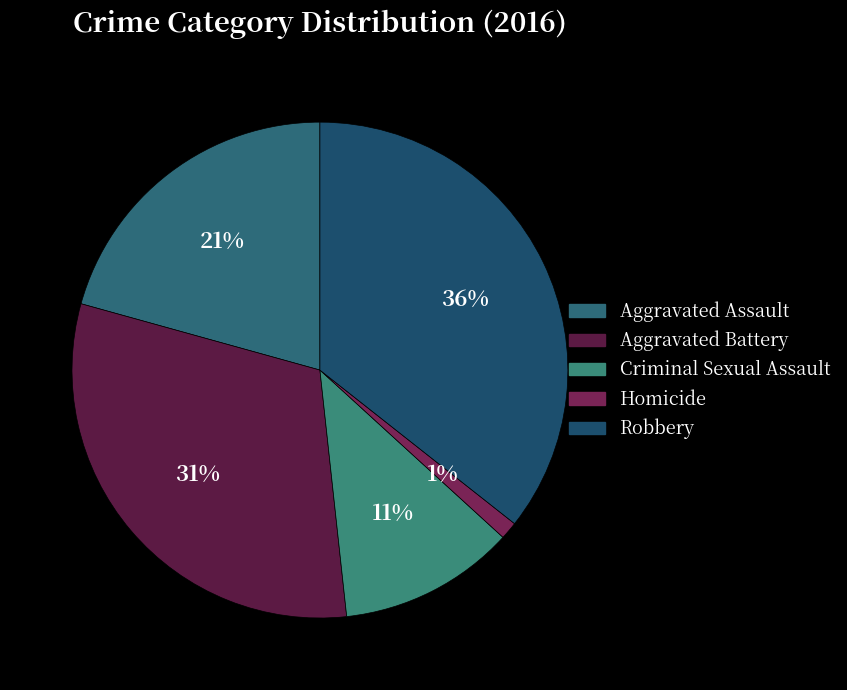

Which has a higher value, Homicide or Aggravated Battery?

Aggravated Battery